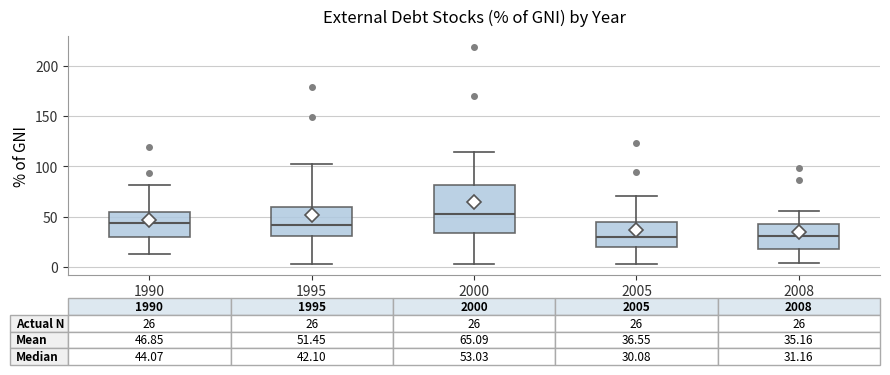

Comparing the boxes themselves (not the whiskers), which one is the tallest?

2000